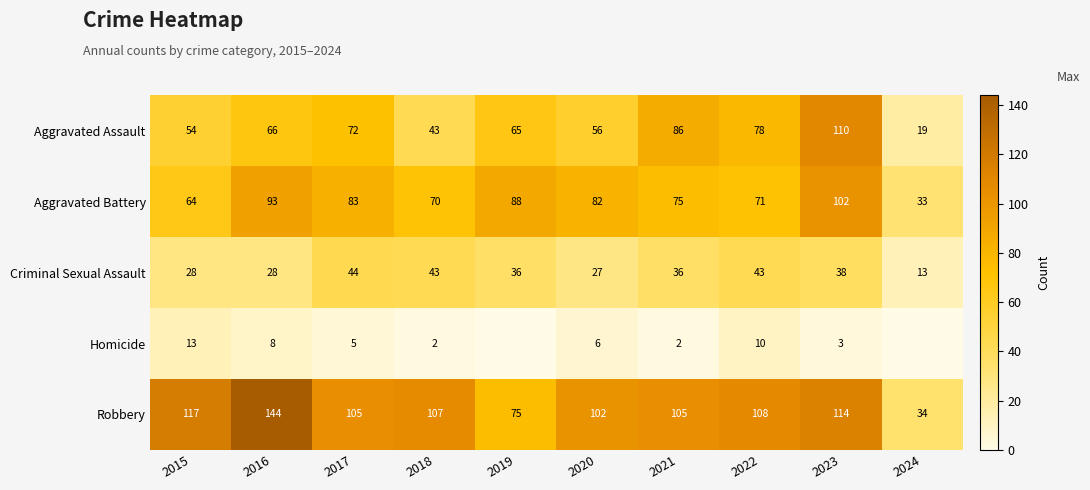

The value of Aggravated Assault at 2018 is 27. True or false?

False